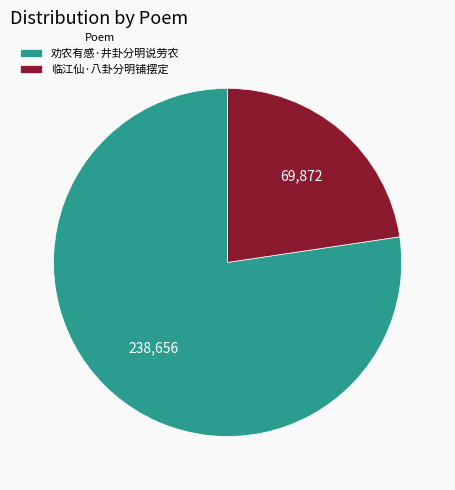

Which slice is the largest?

劝农有感·井卦分明说劳农